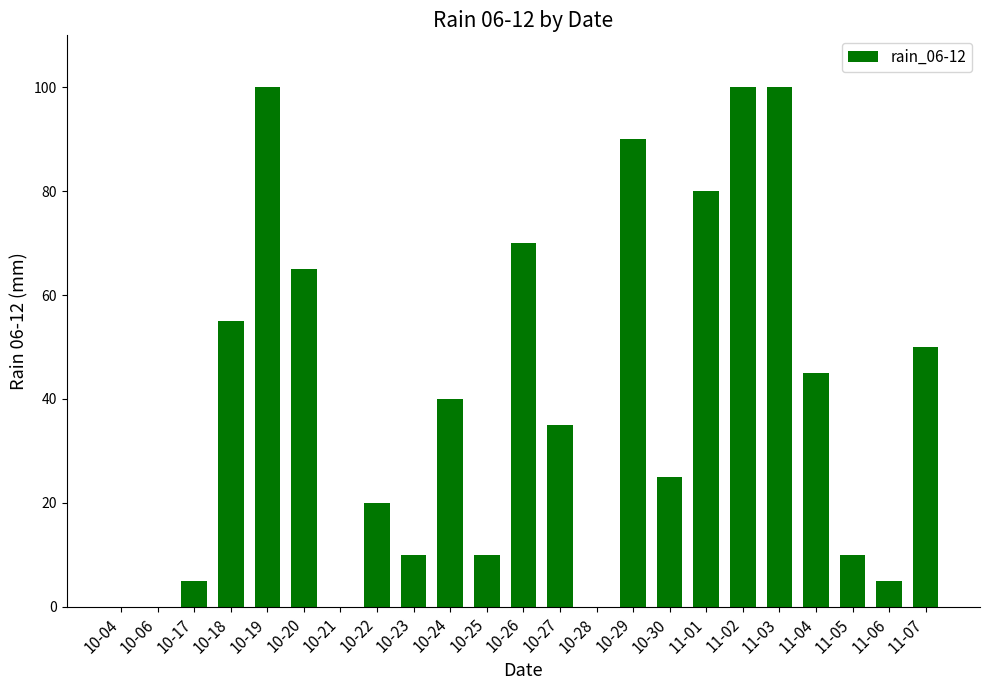

Reading right to left, extract all data points from this chart.

11-07=50	11-06=5	11-05=10	11-04=45	11-03=100	11-02=100	11-01=80	10-30=25	10-29=90	10-28=0	10-27=35	10-26=70	10-25=10	10-24=40	10-23=10	10-22=20	10-21=0	10-20=65	10-19=100	10-18=55	10-17=5	10-06=0	10-04=0